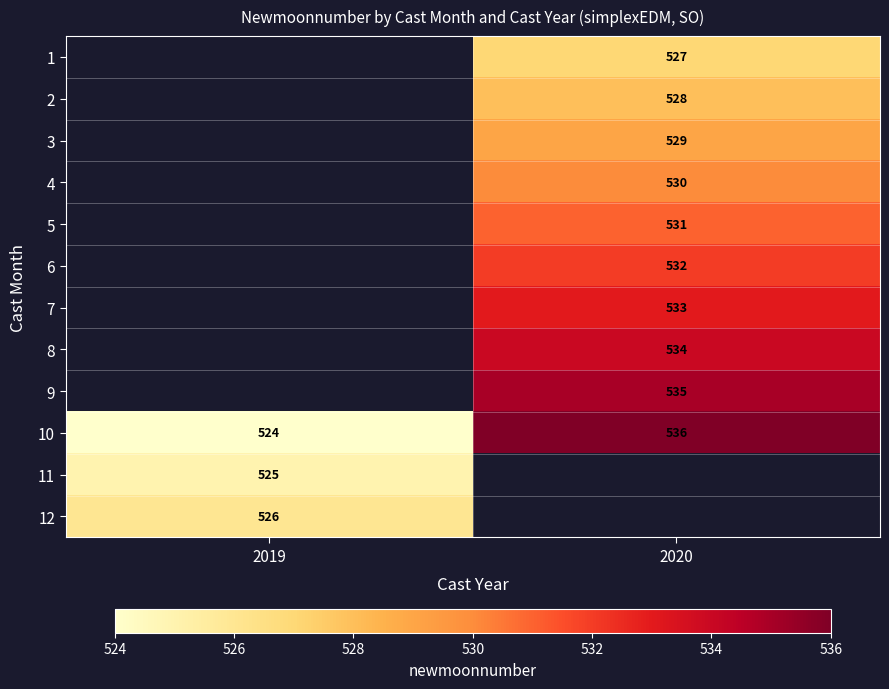

Which category has the lowest value across all series?

2019